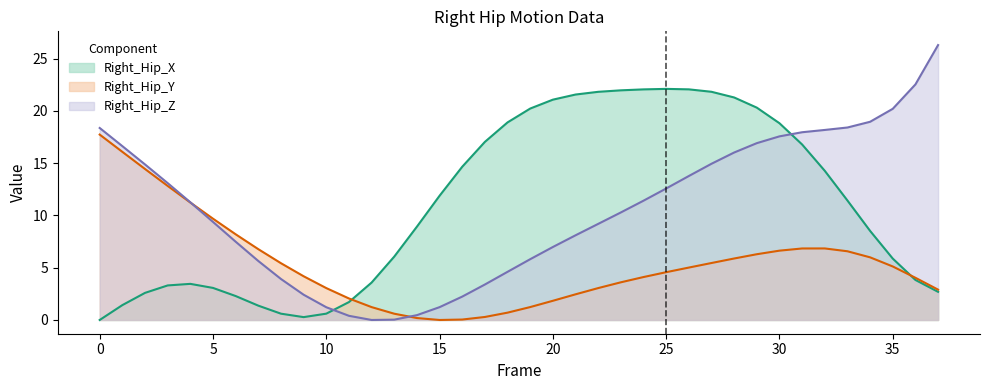

Which label corresponds to the largest value in the chart?

37